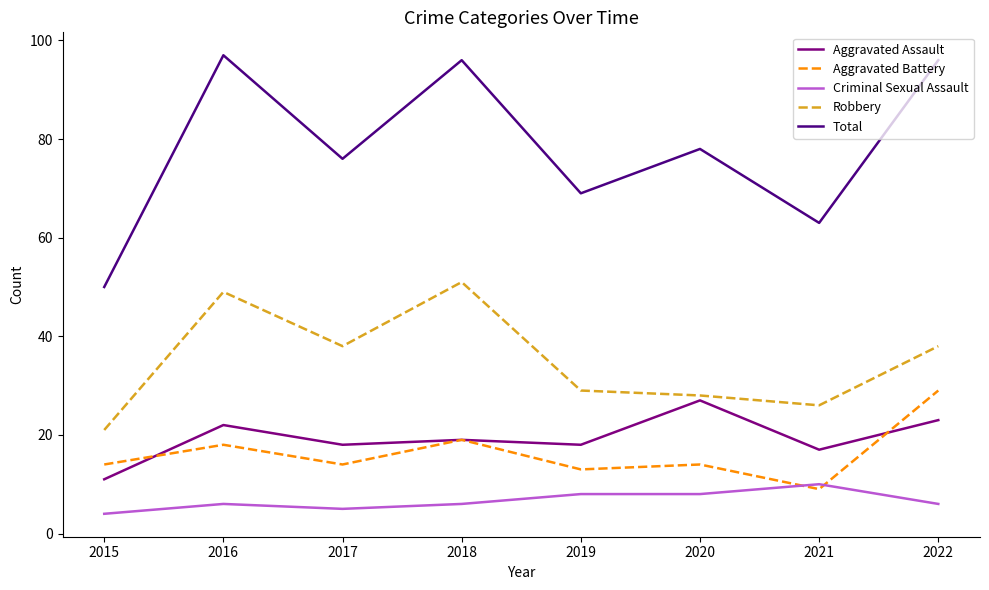

True or false: Criminal Sexual Assault and Robbery intersect in this chart.

False